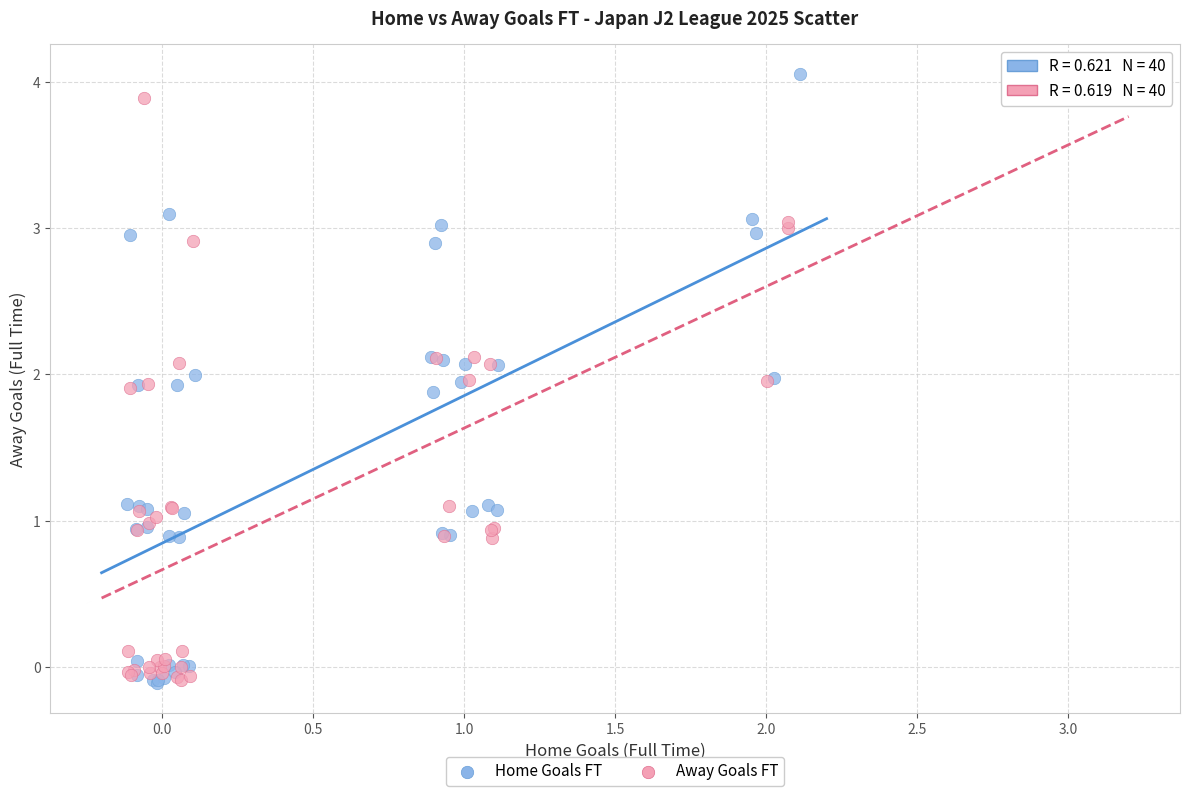

What are all the series names shown in the legend?

Home Goals FT, Away Goals FT